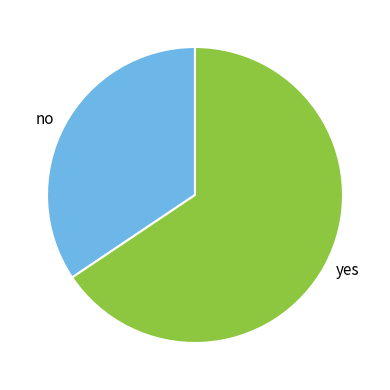

The no slice represents 20% of the pie. True or false?

False